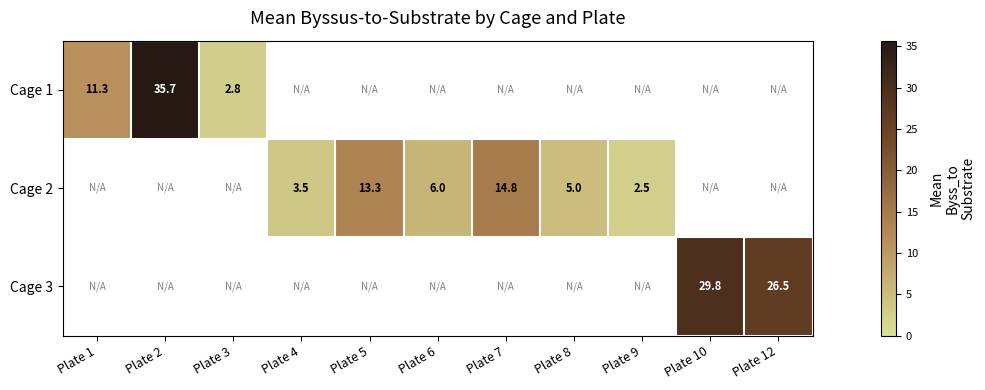

Is the value of Cage 2 at Plate 7 greater than the value of Cage 1 at Plate 10?

No